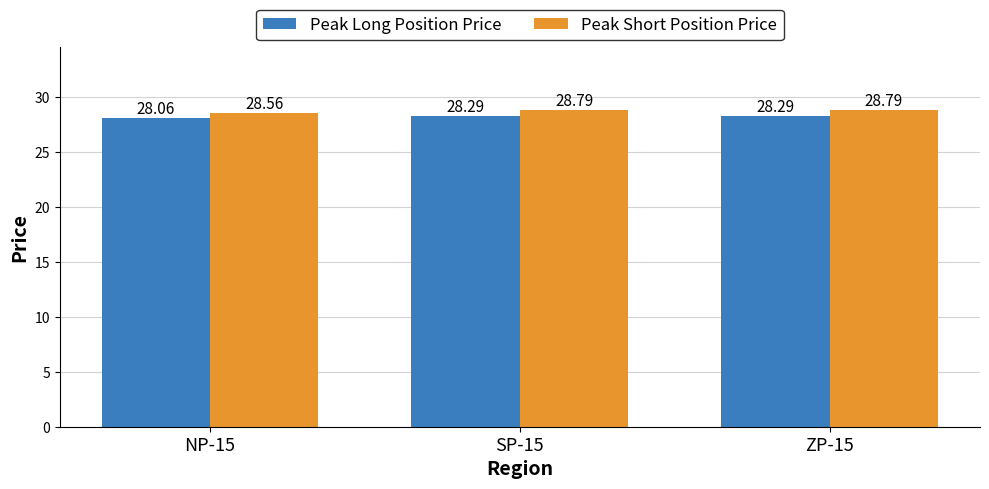

What position from the left is ZP-15?

3